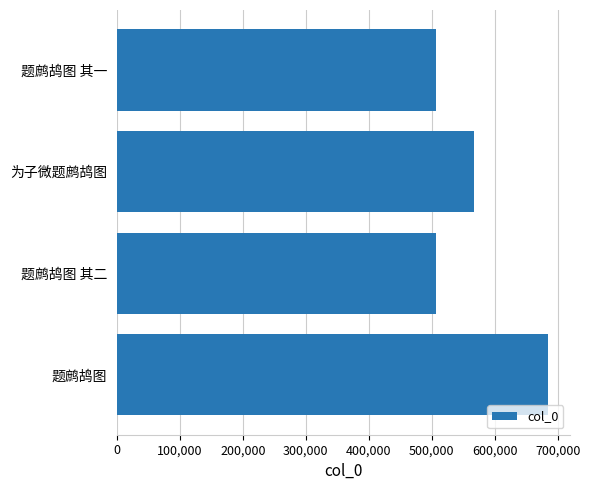

Are the bars horizontal?

Yes